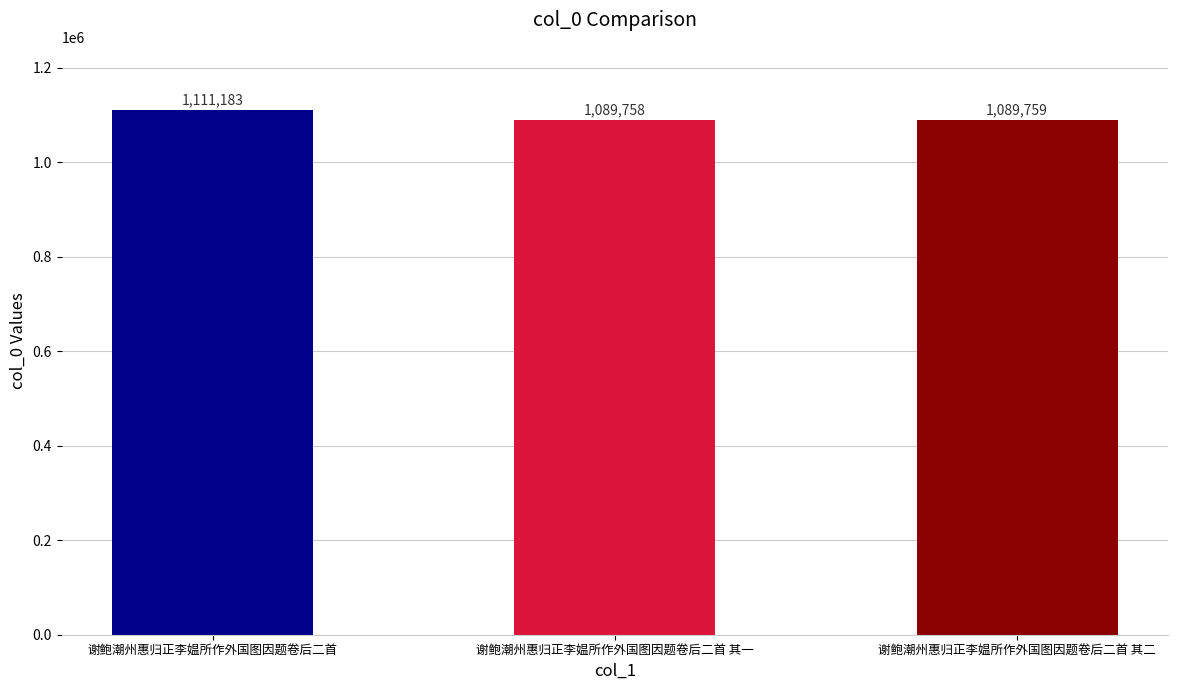

What is the label of the 2nd bar from the right?

谢鲍潮州惠归正李媪所作外国图因题卷后二首 其一